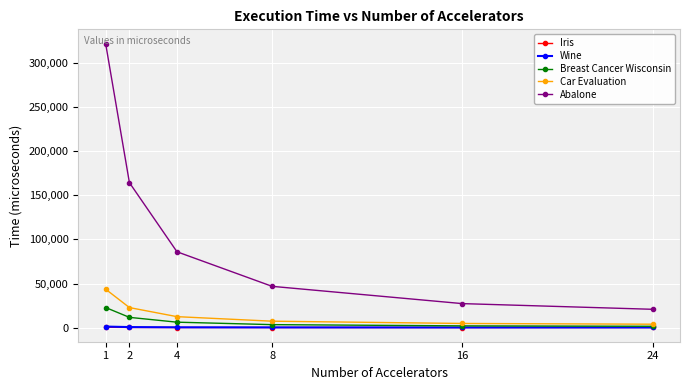

What is the sum of the Breast Cancer Wisconsin values at 24 and 2?

13444.8